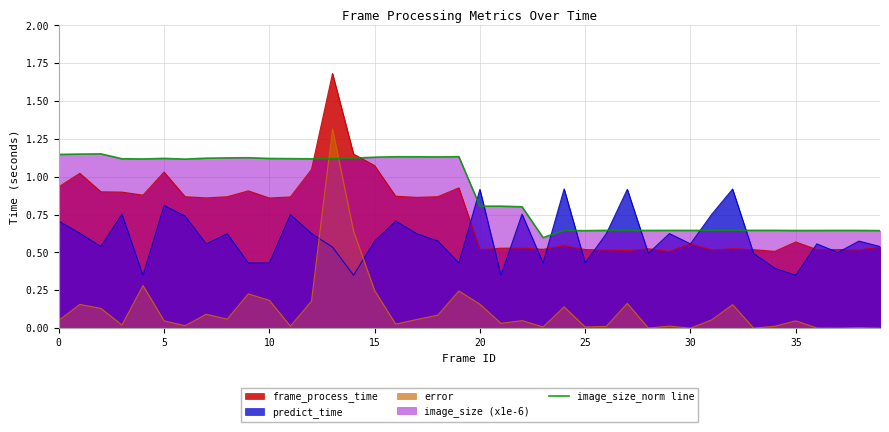

How many categories are shown in the chart?

40